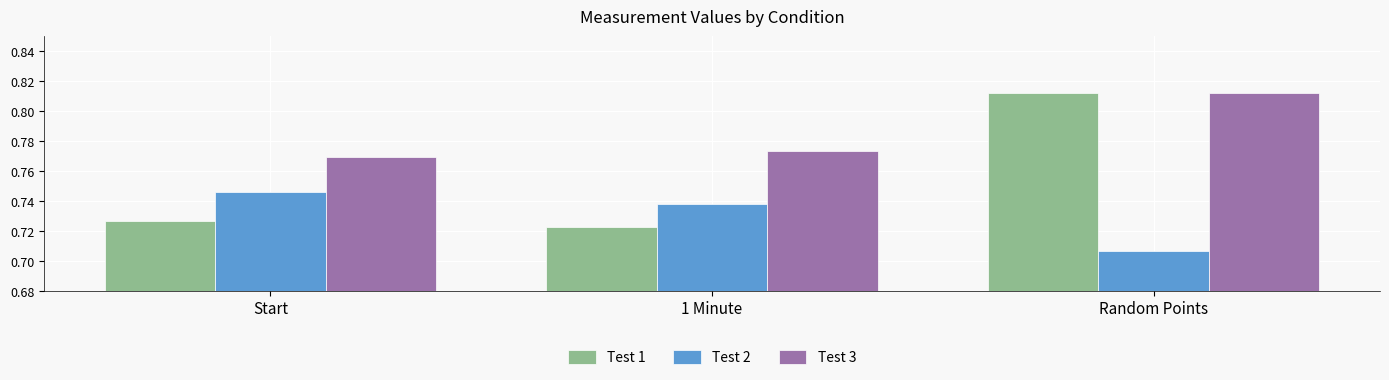

At which label does Test 1 reach its minimum?

1 Minute